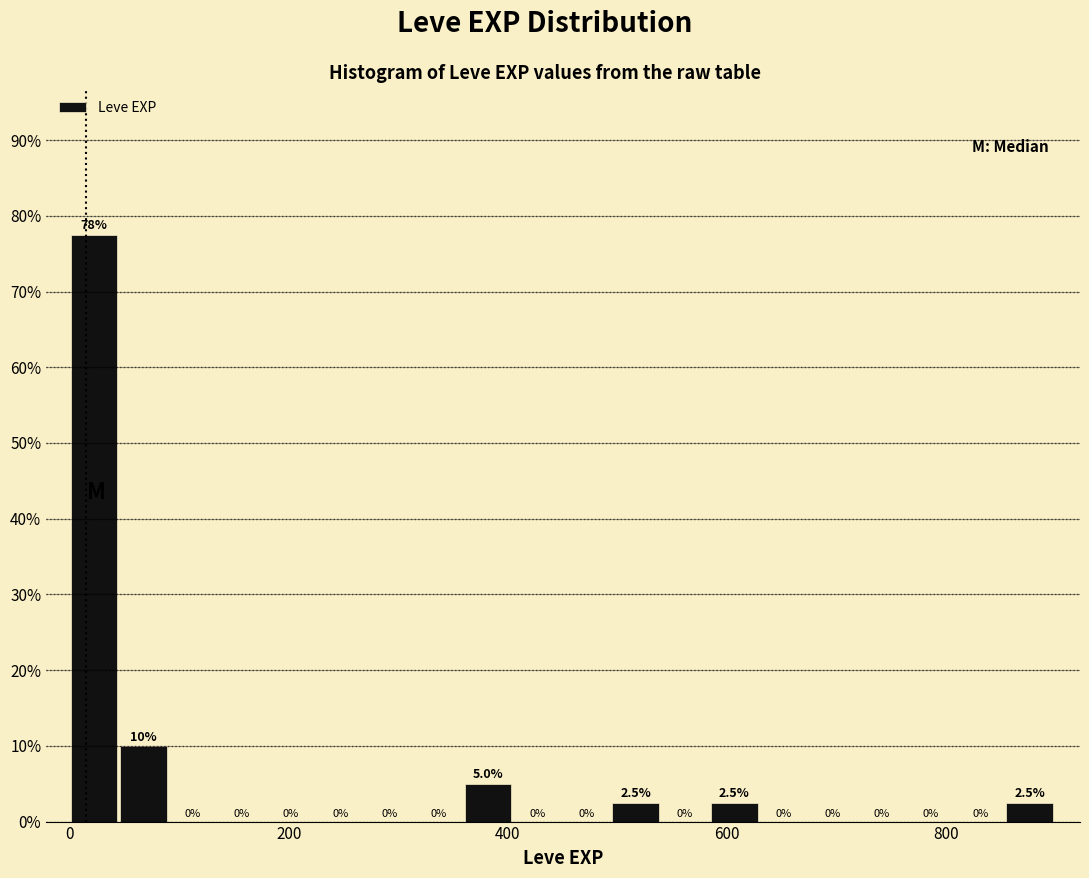

Read against the x-axis, roughly where is the centre of the tallest bar?

20